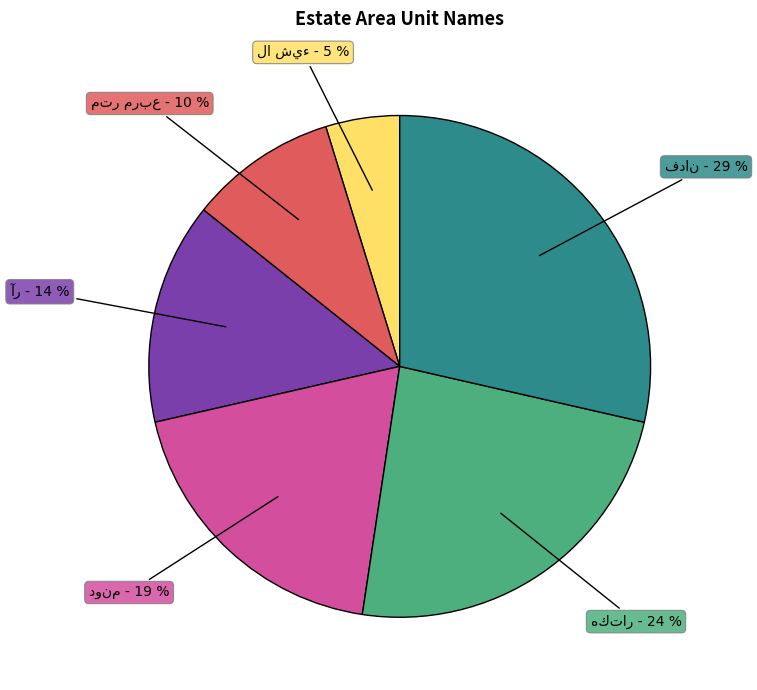

Is there a majority slice in this chart?

No